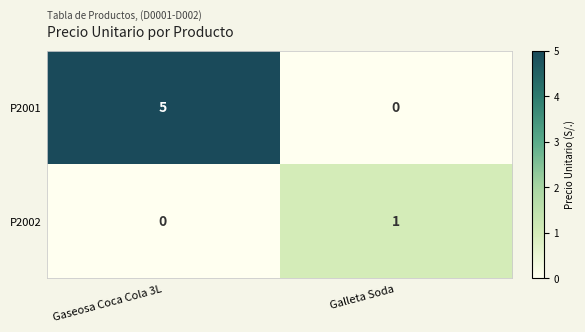

Rank the series by their maximum value, from lowest to highest.

P2002, P2001